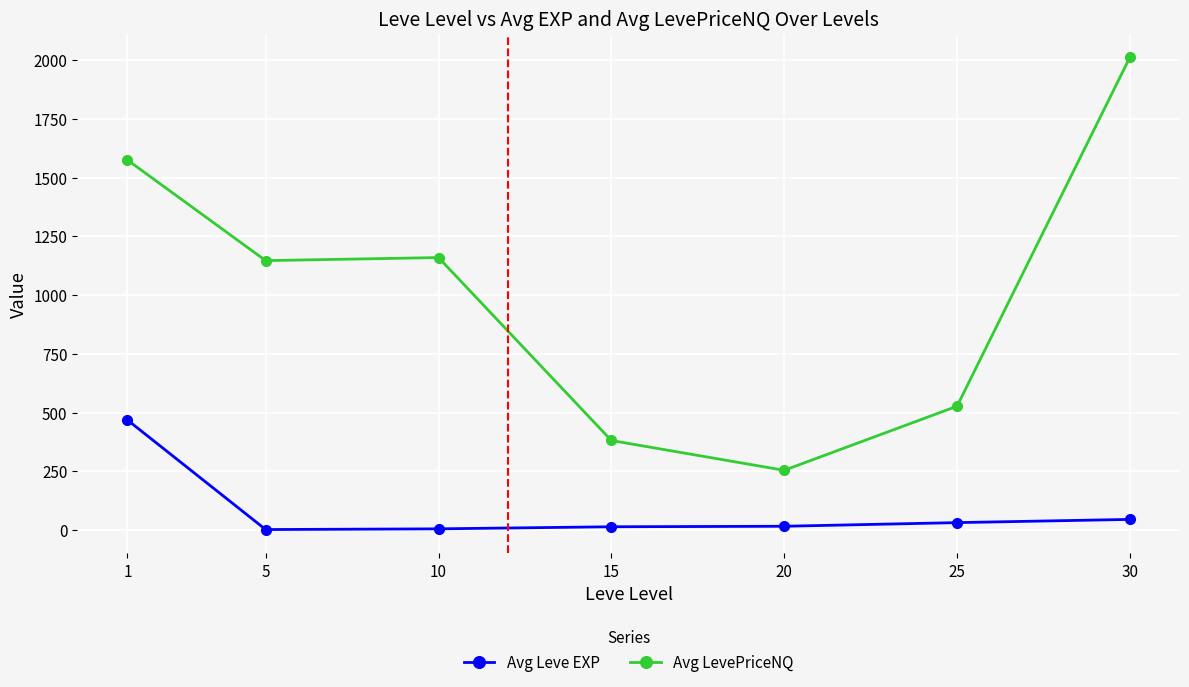

How many values in the Avg LevePriceNQ series are below 1146?

3